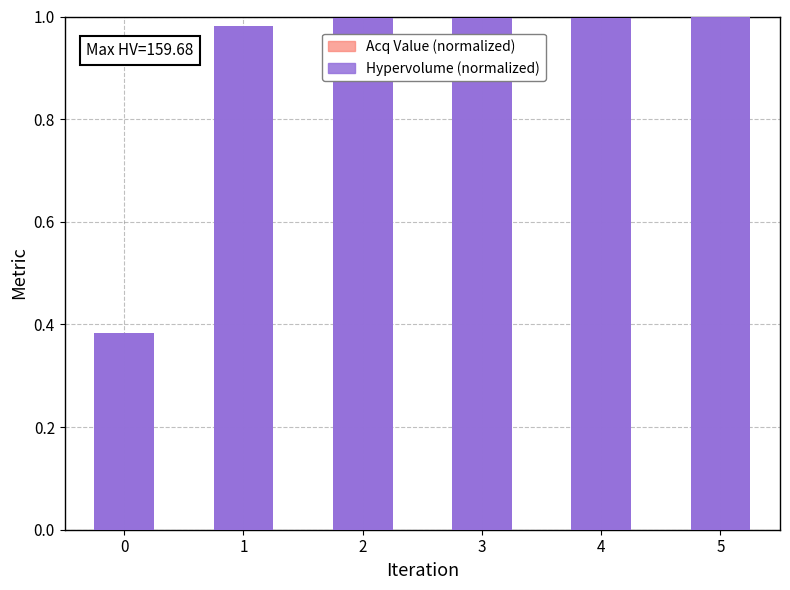

Which series changed the most between 1 and 3?

Hypervolume (normalized)